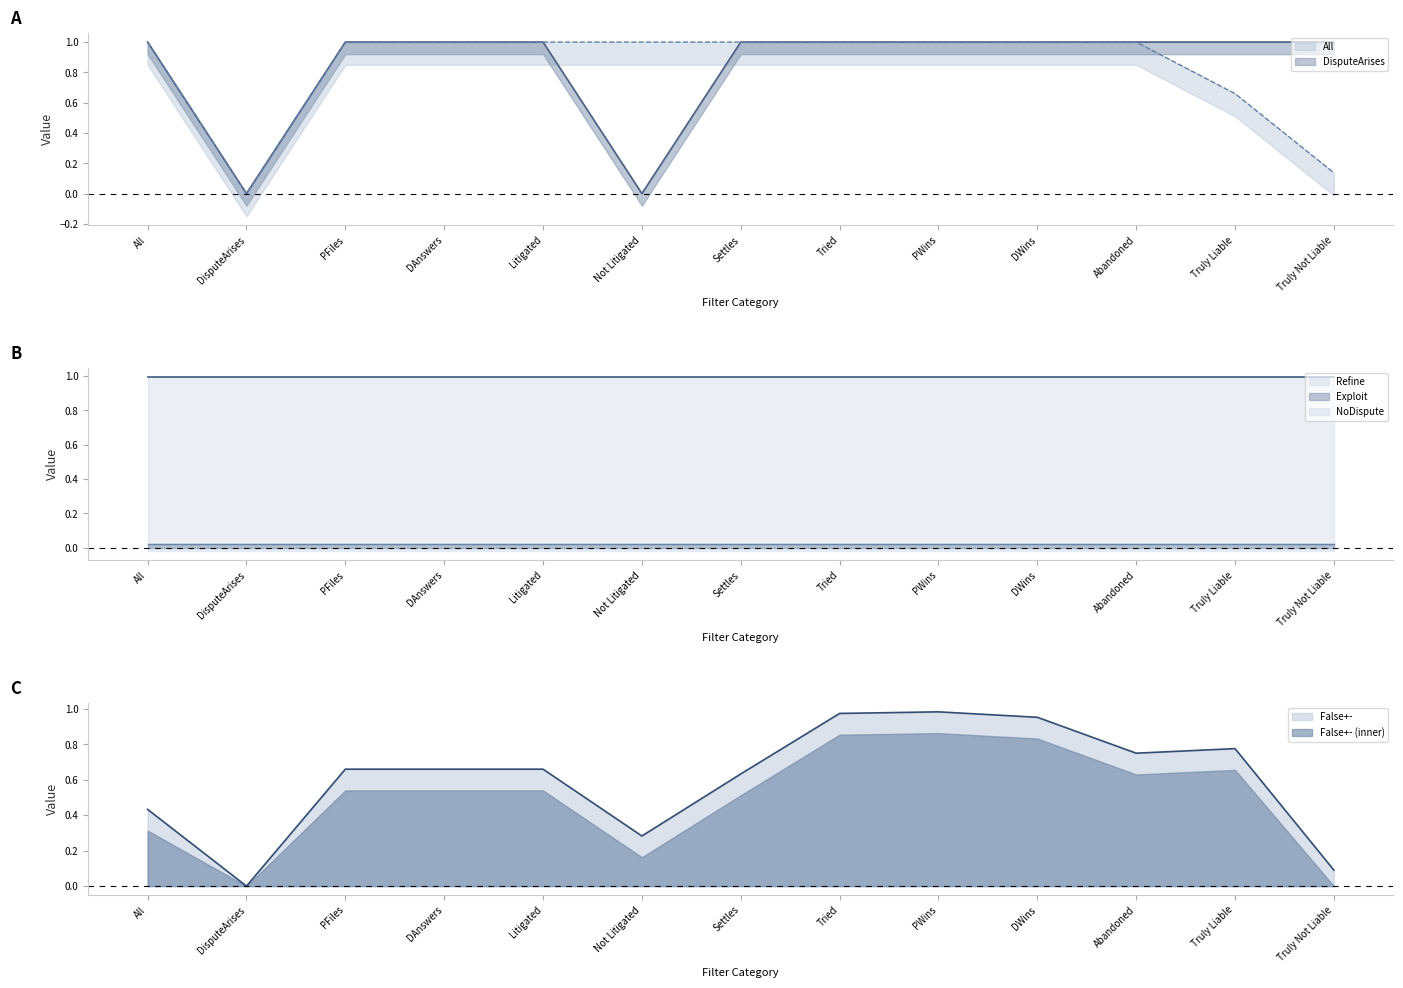

The False+- (inner) series shows 0.1 at DAnswers. True or false?

False